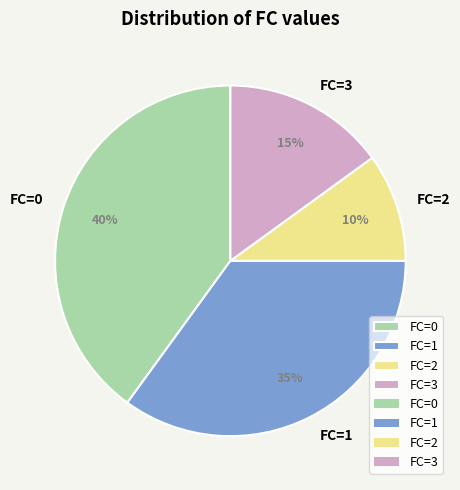

How many slices are in this pie chart?

4